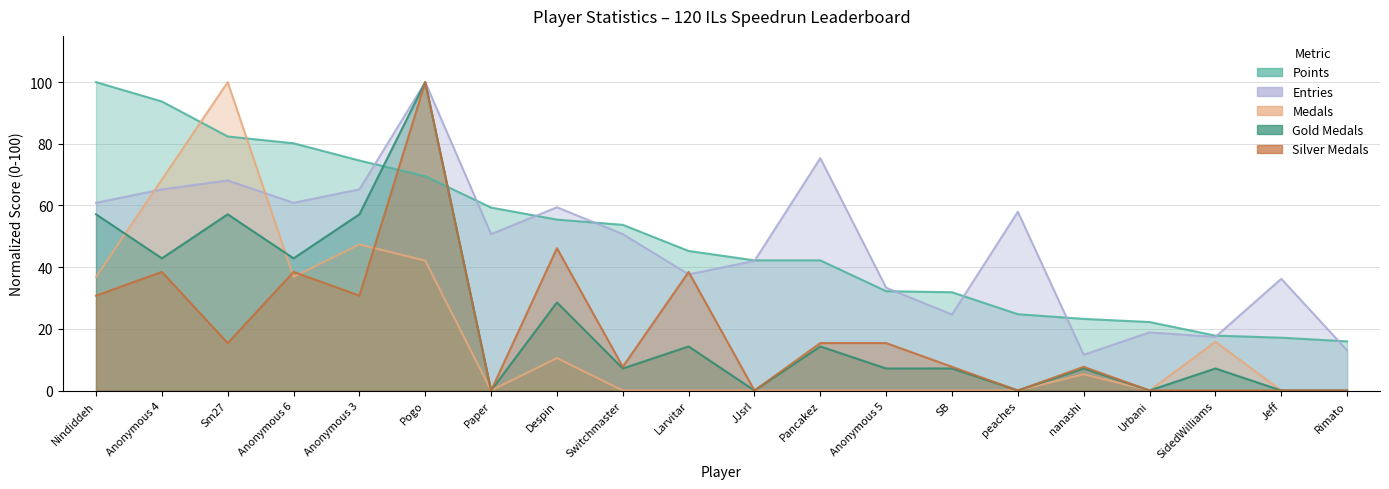

Reading left to right, what are all the values shown in this chart?

Points: 100.0	93.7	82.4	80.2	74.6	69.5	59.3	55.4	53.7	45.3	42.2	42.2	32.2	31.9	24.7	23.2	22.2	17.8	17.1	15.9
Medals: 36.8	68.4	100.0	36.8	47.4	42.1	0.0	10.5	0.0	0.0	0.0	0.0	0.0	0.0	0.0	5.3	0.0	15.8	0.0	0.0
Entries: 60.9	65.2	68.1	60.9	65.2	100.0	50.7	59.4	50.7	37.7	42.0	75.4	33.3	24.6	58.0	11.6	18.8	17.4	36.2	13.0
col_3: 57.1	42.9	57.1	42.9	57.1	100.0	0.0	28.6	7.1	14.3	0.0	14.3	7.1	7.1	0.0	7.1	0.0	7.1	0.0	0.0
col_4: 30.8	38.5	15.4	38.5	30.8	100.0	0.0	46.2	7.7	38.5	0.0	15.4	15.4	7.7	0.0	7.7	0.0	0.0	0.0	0.0